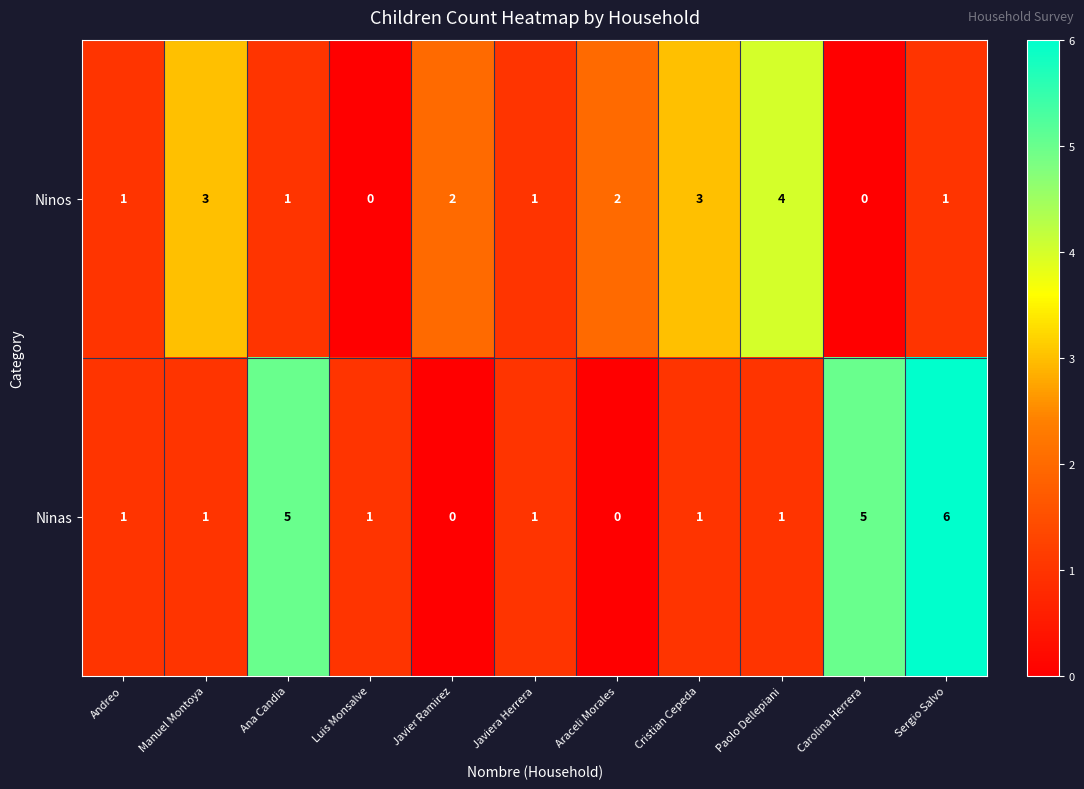

Reading left to right, extract all data points from this chart.

Ninos: 1	3	1	0	2	1	2	3	4	0	1
Ninas: 1	1	5	1	0	1	0	1	1	5	6